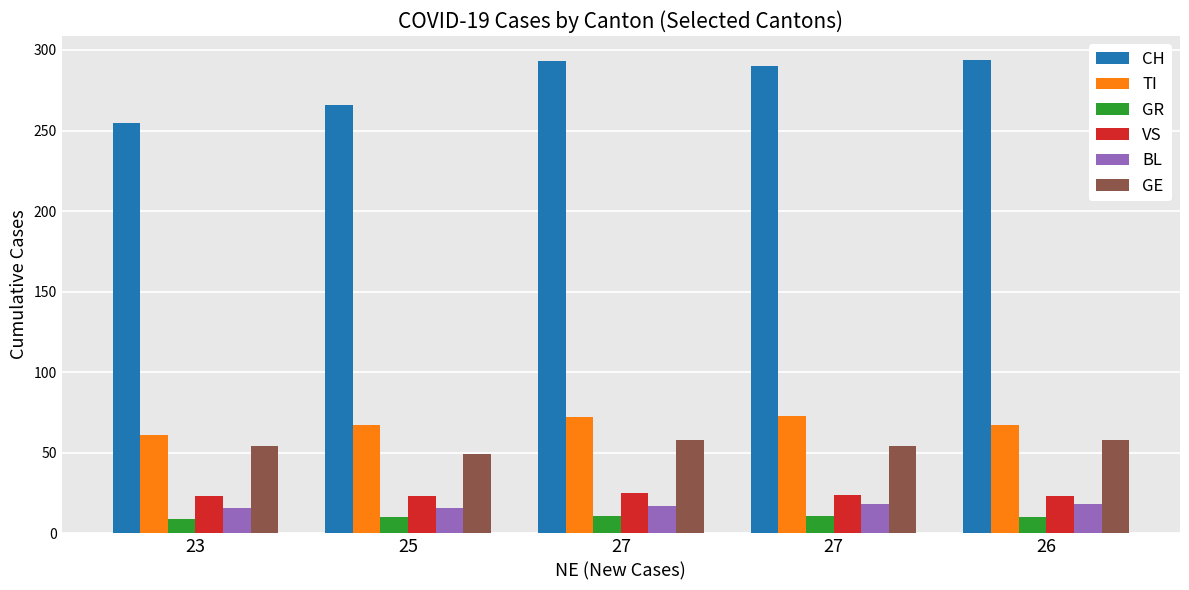

Which series changed the most between 23 and 27?

CH